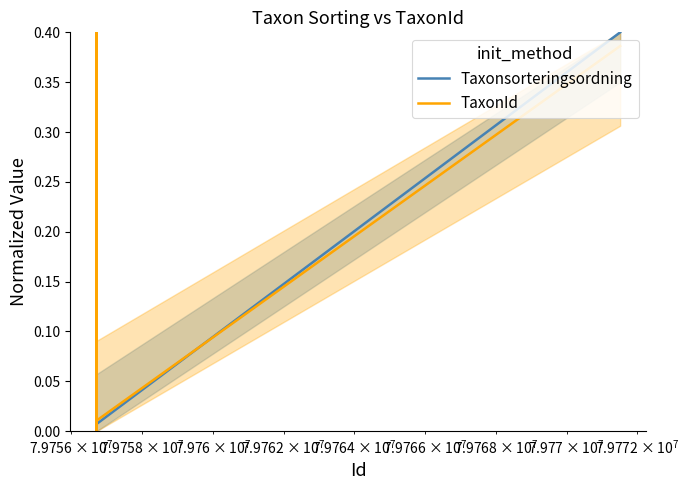

How many lines are shown in the chart?

2